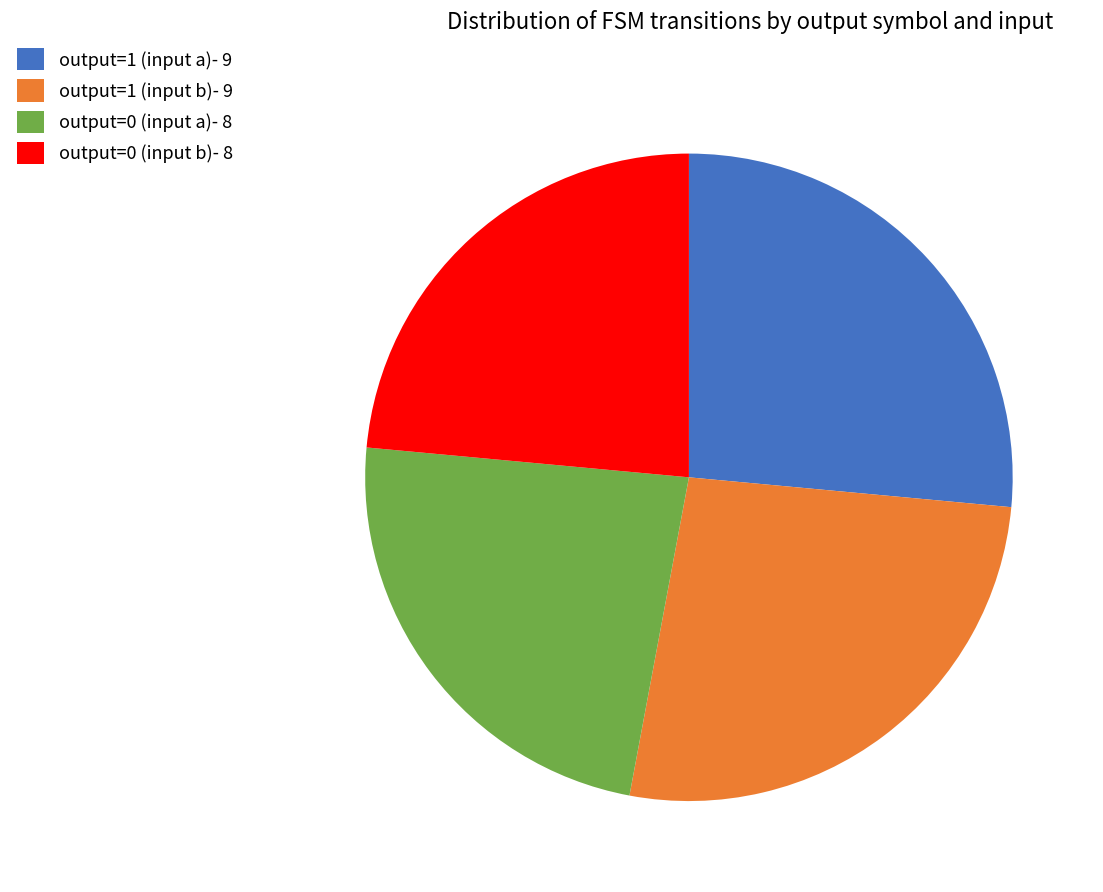

Is it true that output=0 (input b)- 8 is 9% of the pie?

False